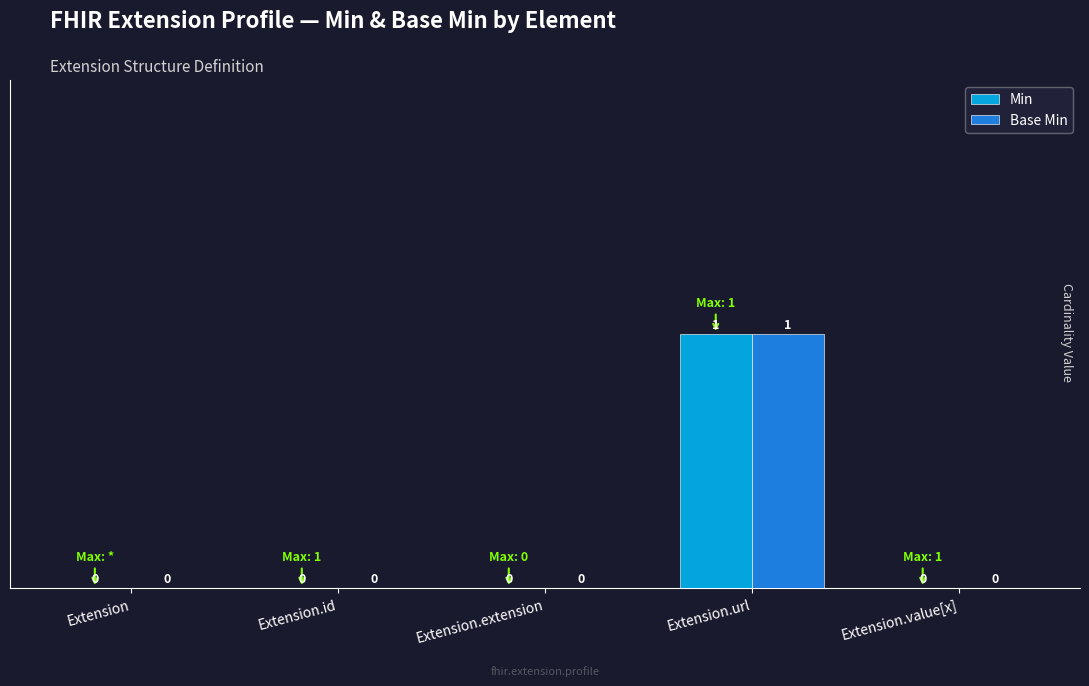

At which category is the sum across all series the highest?

Extension.url